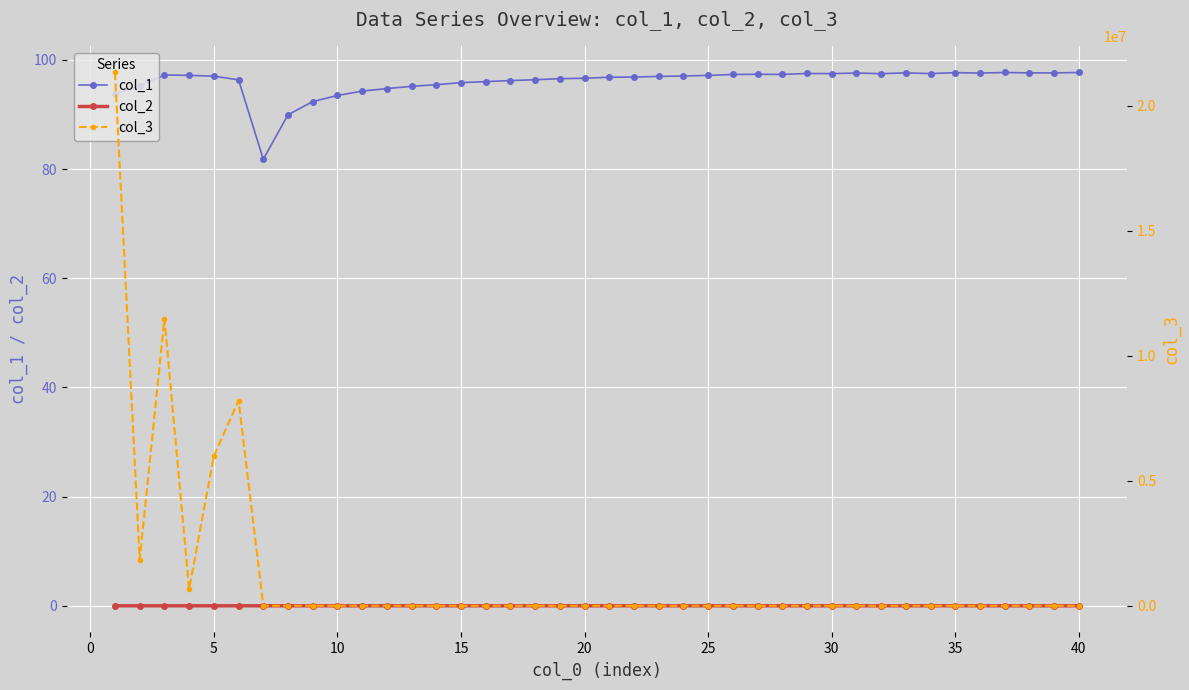

True or false: col_2 and col_1 cross at least once.

False